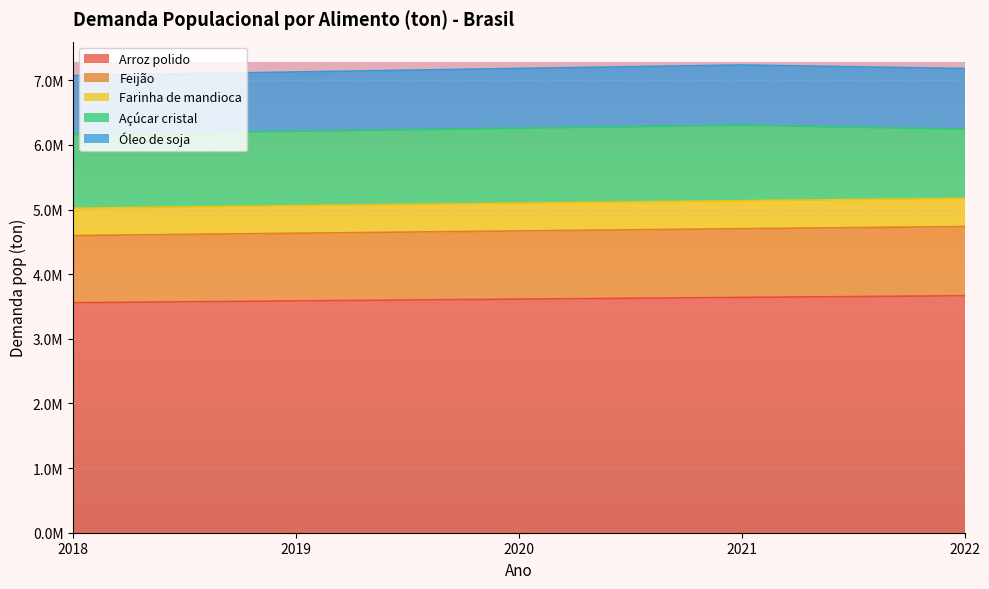

True or false: Arroz polido and Farinha de mandioca intersect in this chart.

False